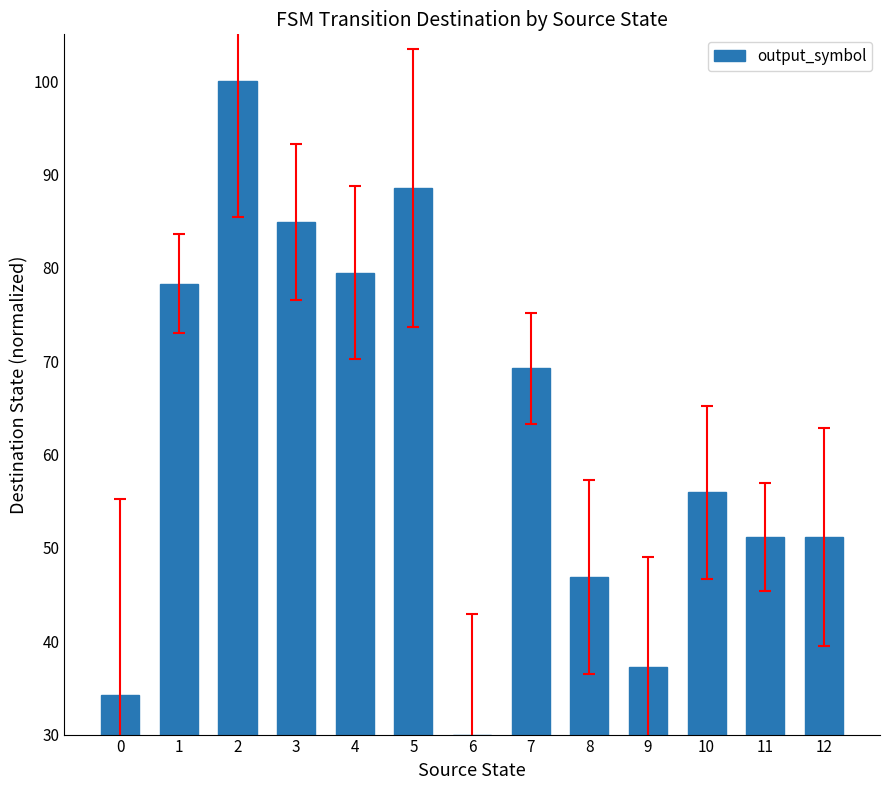

Reading left to right, what are all the values shown in this chart?

34.2	78.3	100.0	84.9	79.5	88.5	30.0	69.2	46.9	37.2	55.9	51.1	51.1